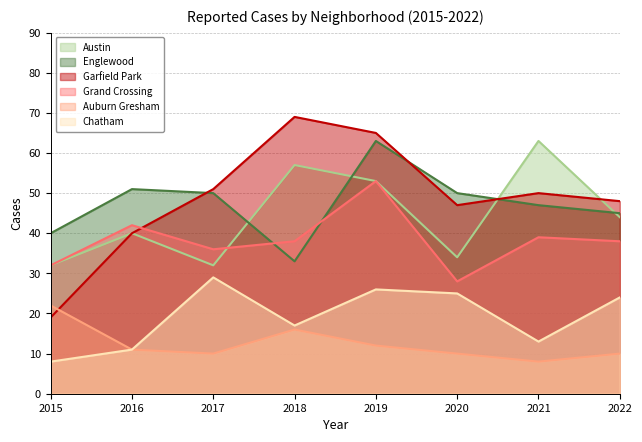

What is the difference between the Englewood values at 2021 and 2019?

16